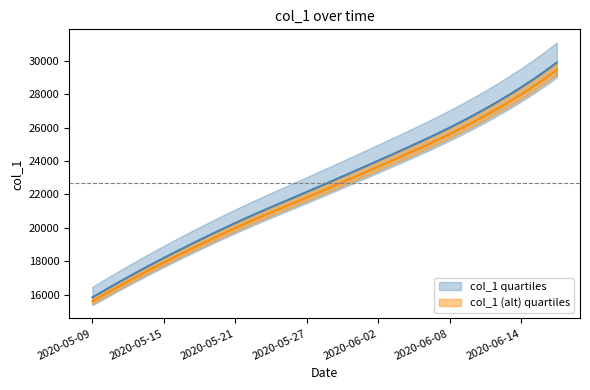

Approximately how many times larger is the value at 2020-06-04 compared to 2020-06-07?

1.0